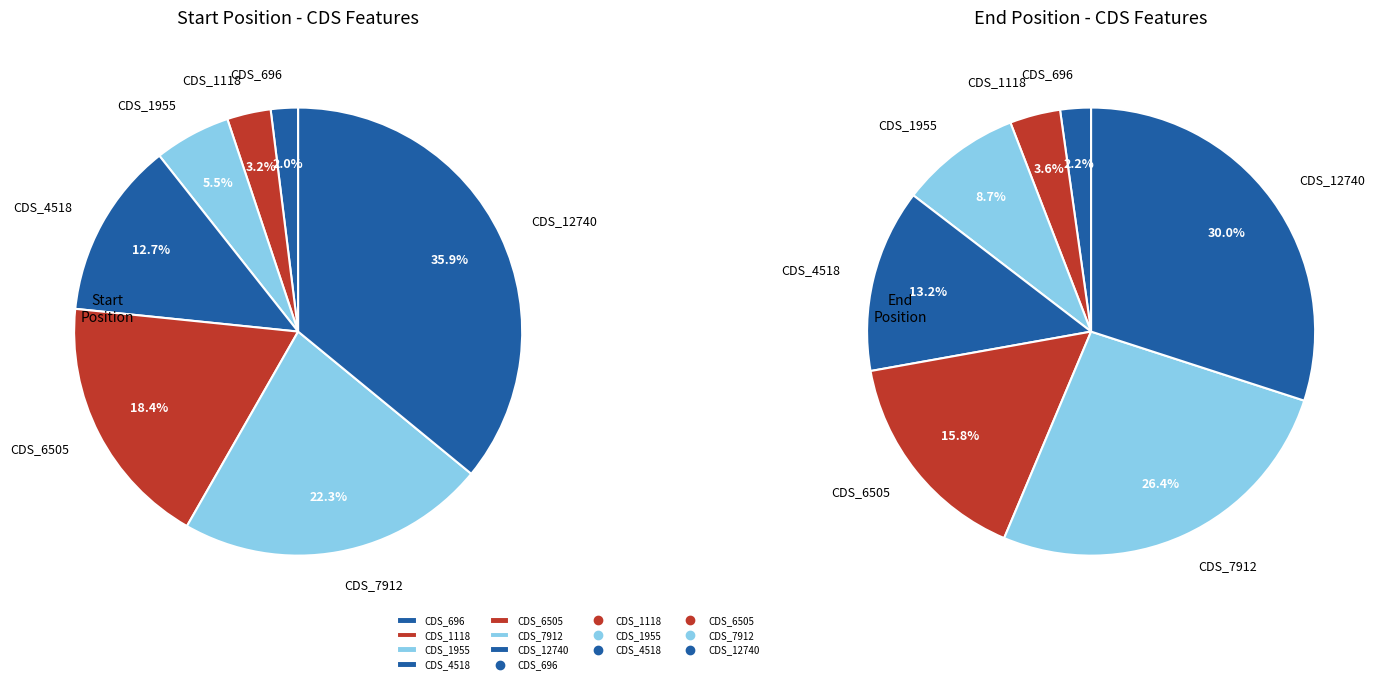

The CDS_1118 slice represents 3% of the pie. True or false?

True